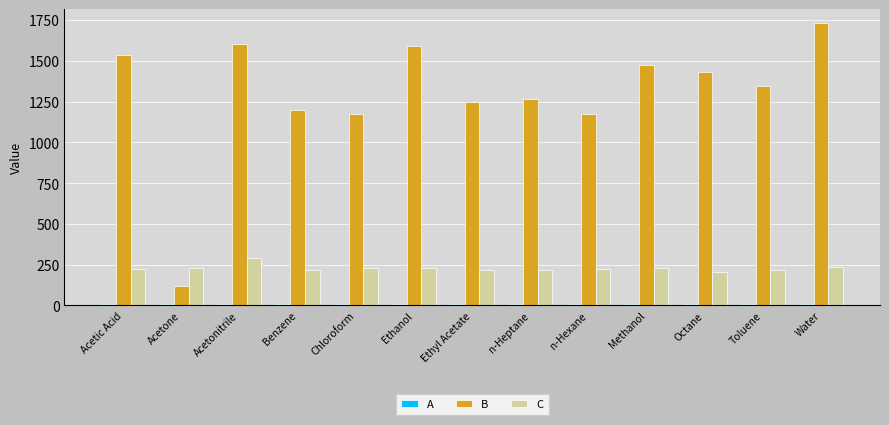

What is the average value of the B series?

1298.1